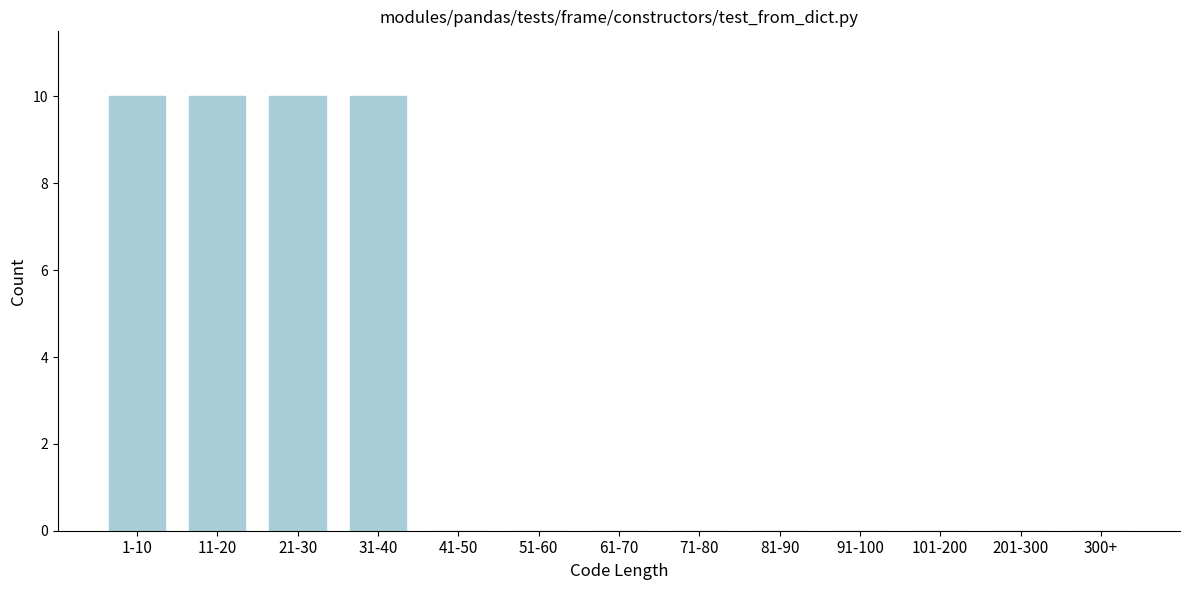

Reading right to left, list all the values displayed in this chart.

300+=0	201-300=0	101-200=0	91-100=0	81-90=0	71-80=0	61-70=0	51-60=0	41-50=0	31-40=10	21-30=10	11-20=10	1-10=10